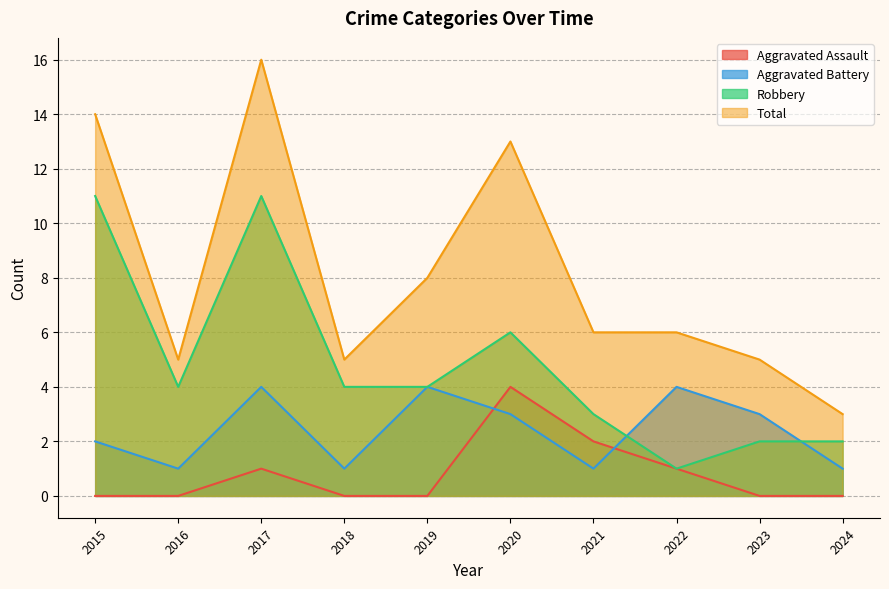

What is the minimum value for Robbery?

1